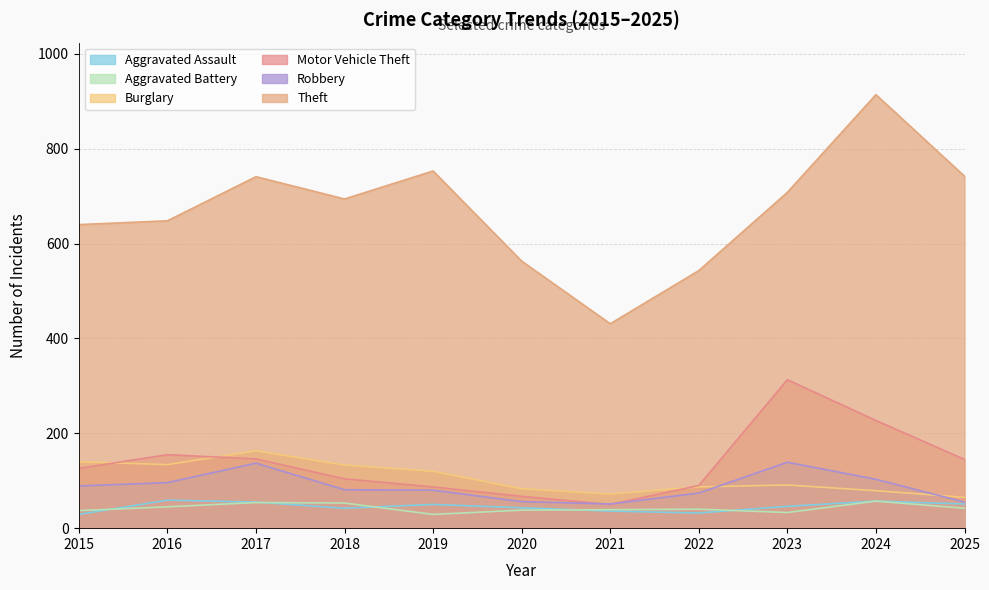

At how many categories does at least one series exceed 801?

1